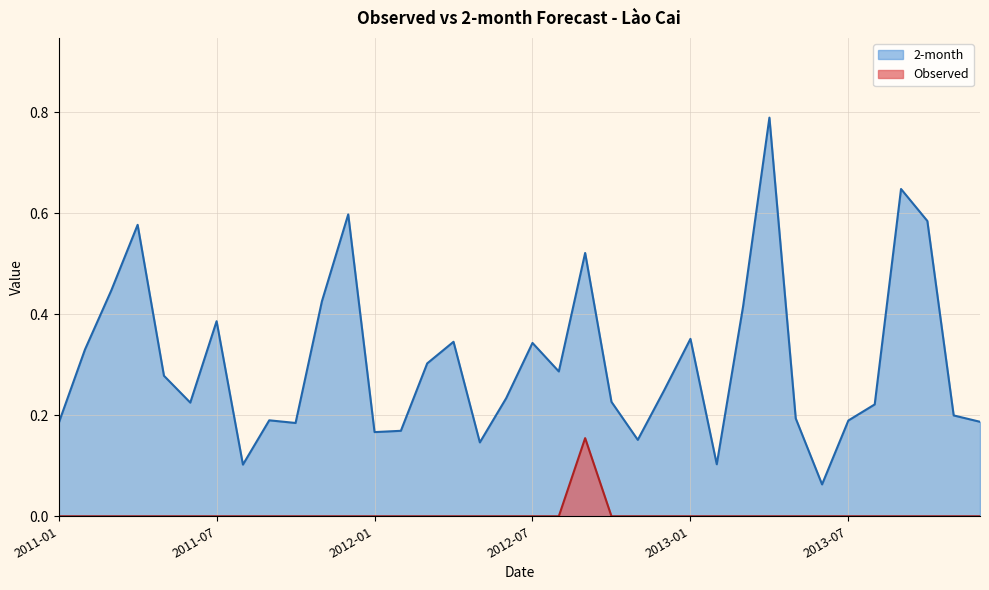

How many categories are shown in the chart?

36